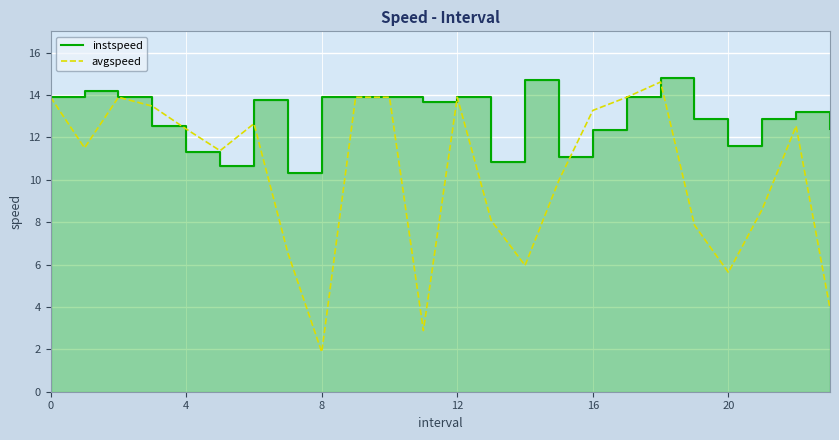

What is the highest value of the avgspeed series?

14.6